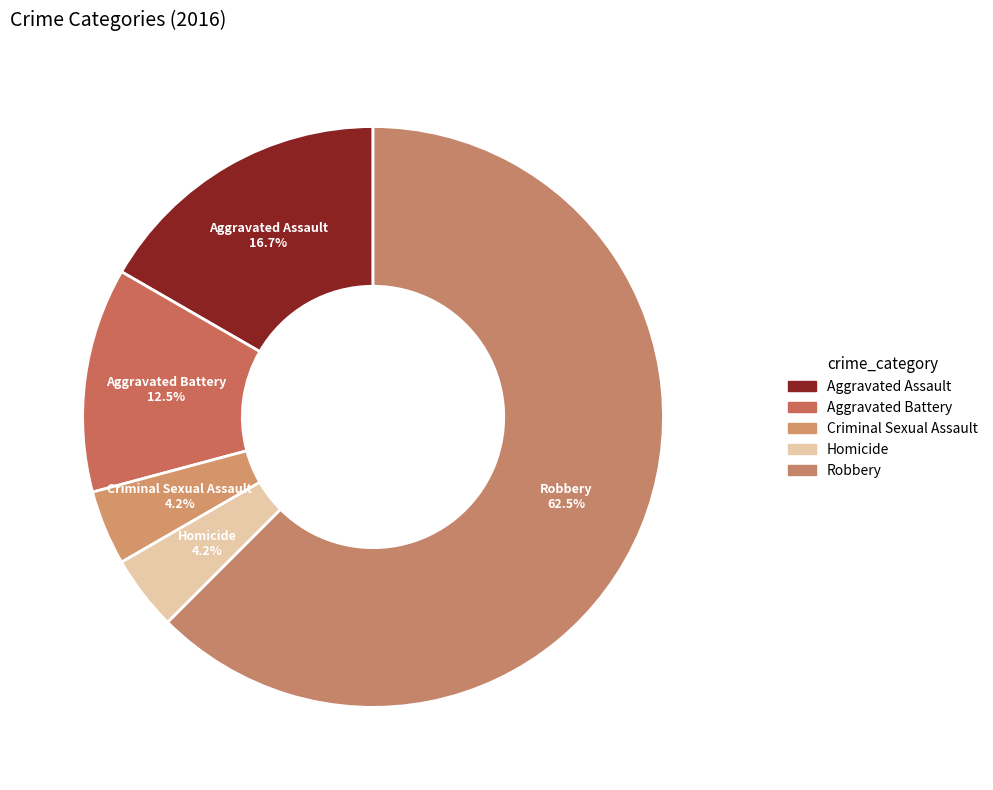

What percentage is the Aggravated Battery slice, to the nearest percent?

12%